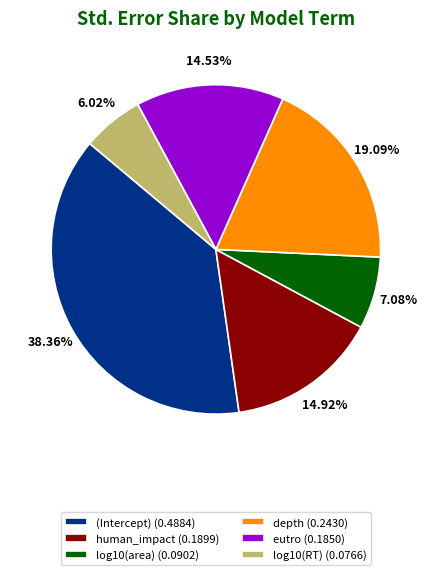

To the nearest percent, what is the difference between the human_impact and log10(RT) slice percentages?

9%